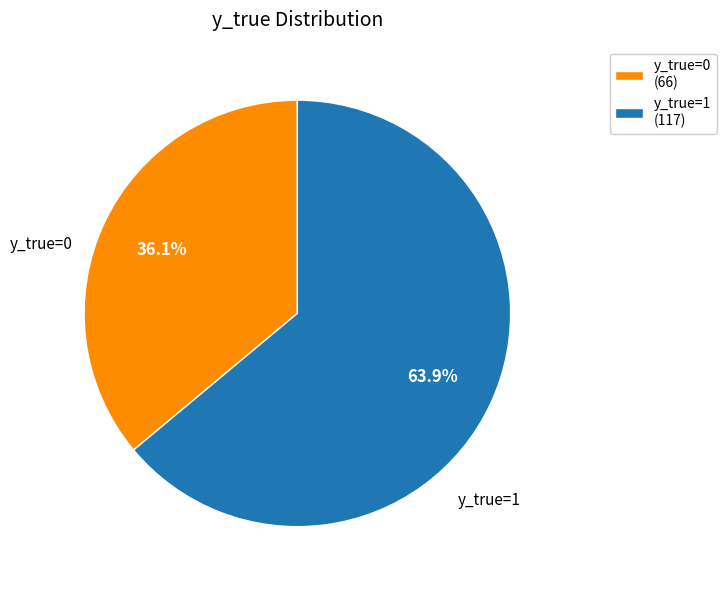

Combined, what portion of the pie is y_true=0 and y_true=1?

100.0%